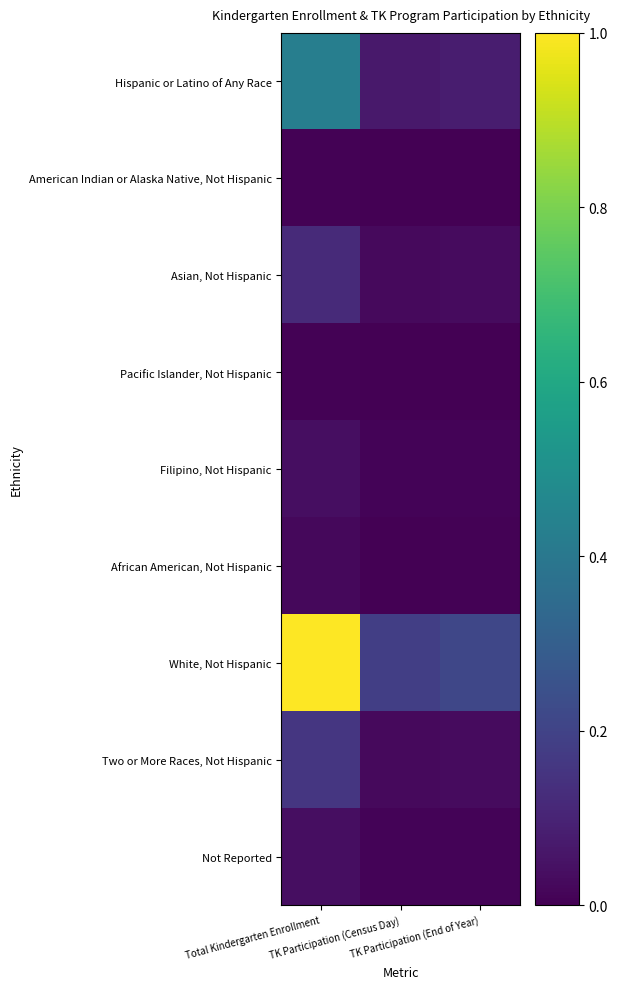

What is the spread (max minus min) of values at Total Kindergarten Enrollment?

1.0